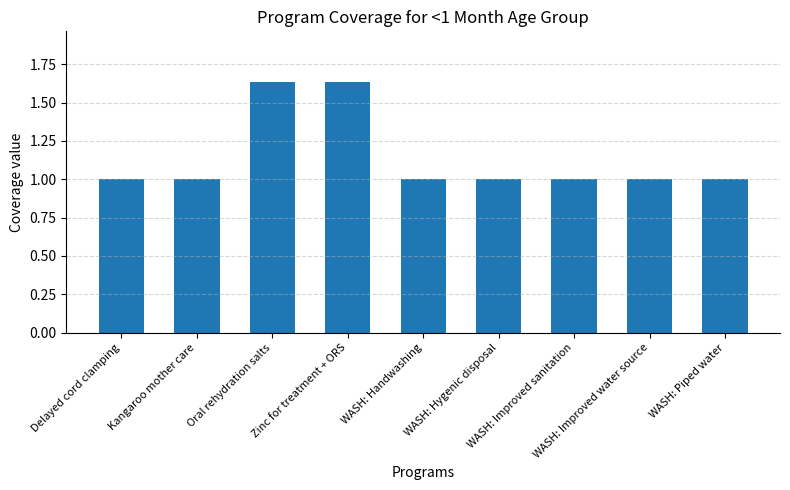

What is the value of the 6th bar from the left?

1.0